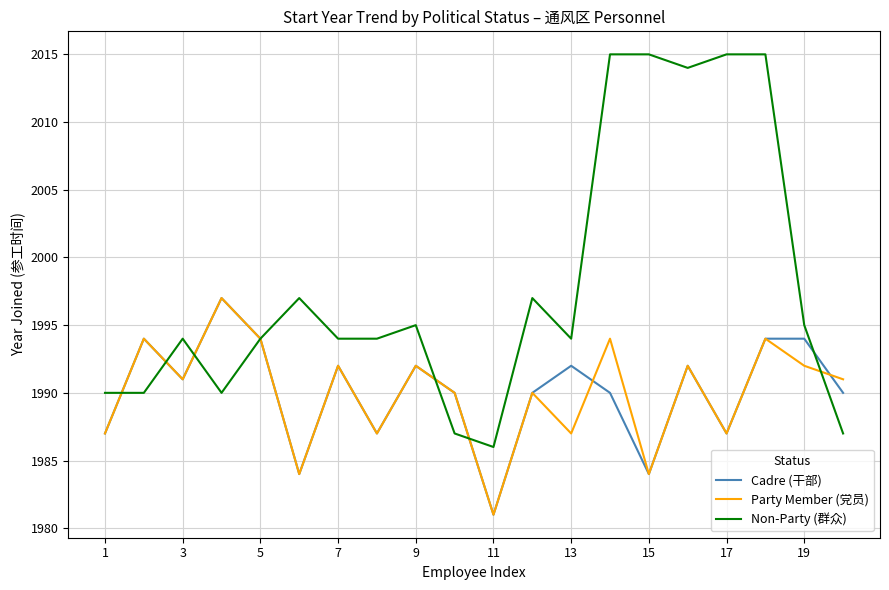

What is the highest value of the Cadre (干部) series?

1997